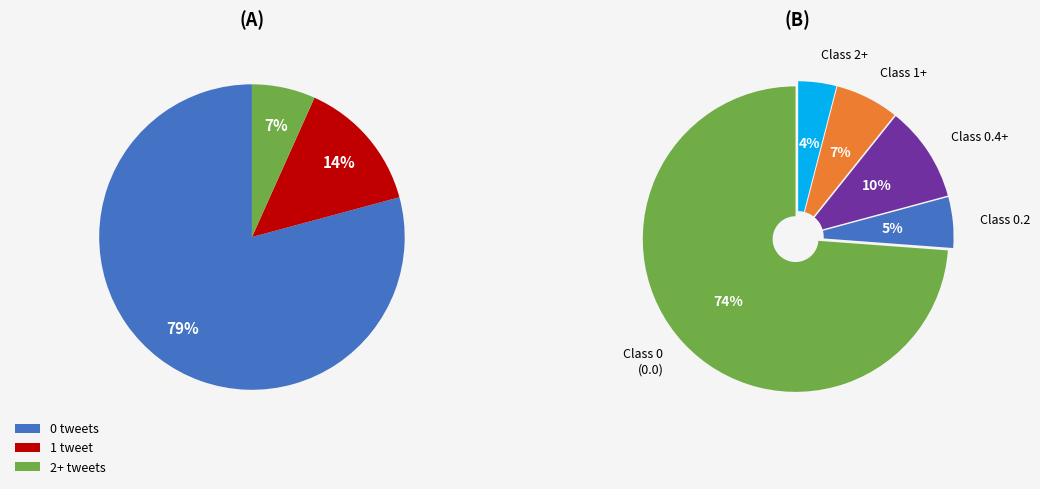

True or false: Class 2 accounts for 43% of the total.

False